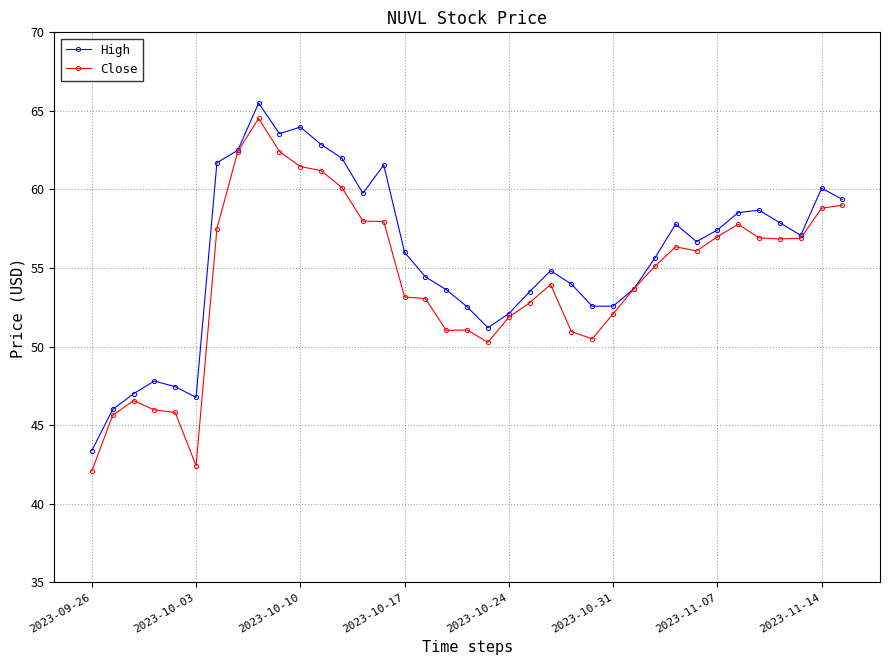

What is the value of the High point at the 24th from the left?

54.0